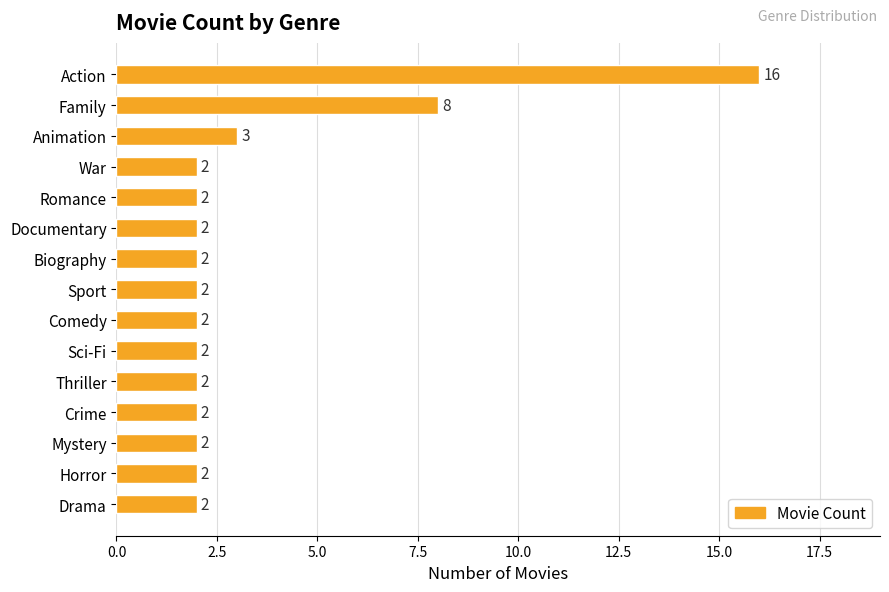

What is the smallest value displayed?

2